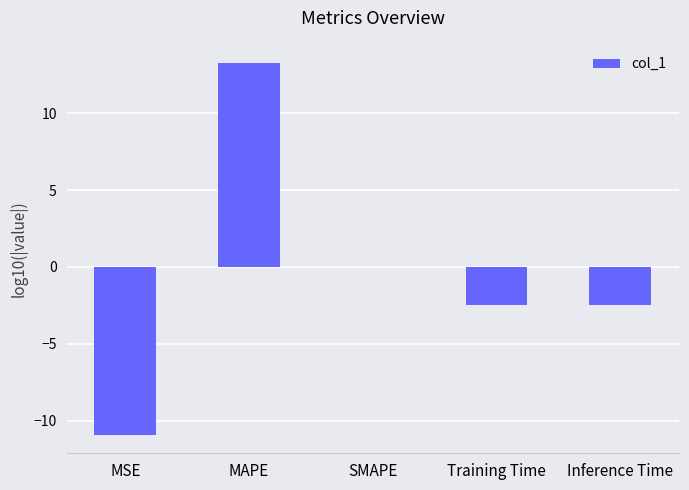

What is the greatest value displayed?

13.2